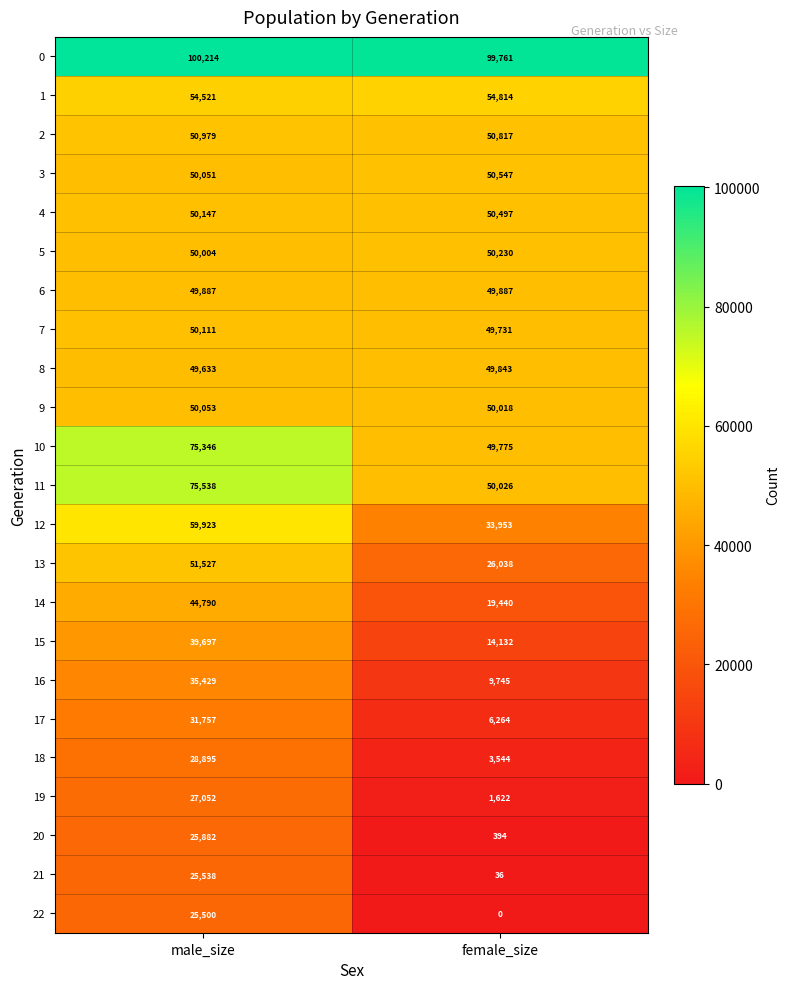

Between male_size and female_size, which series saw the biggest shift?

12